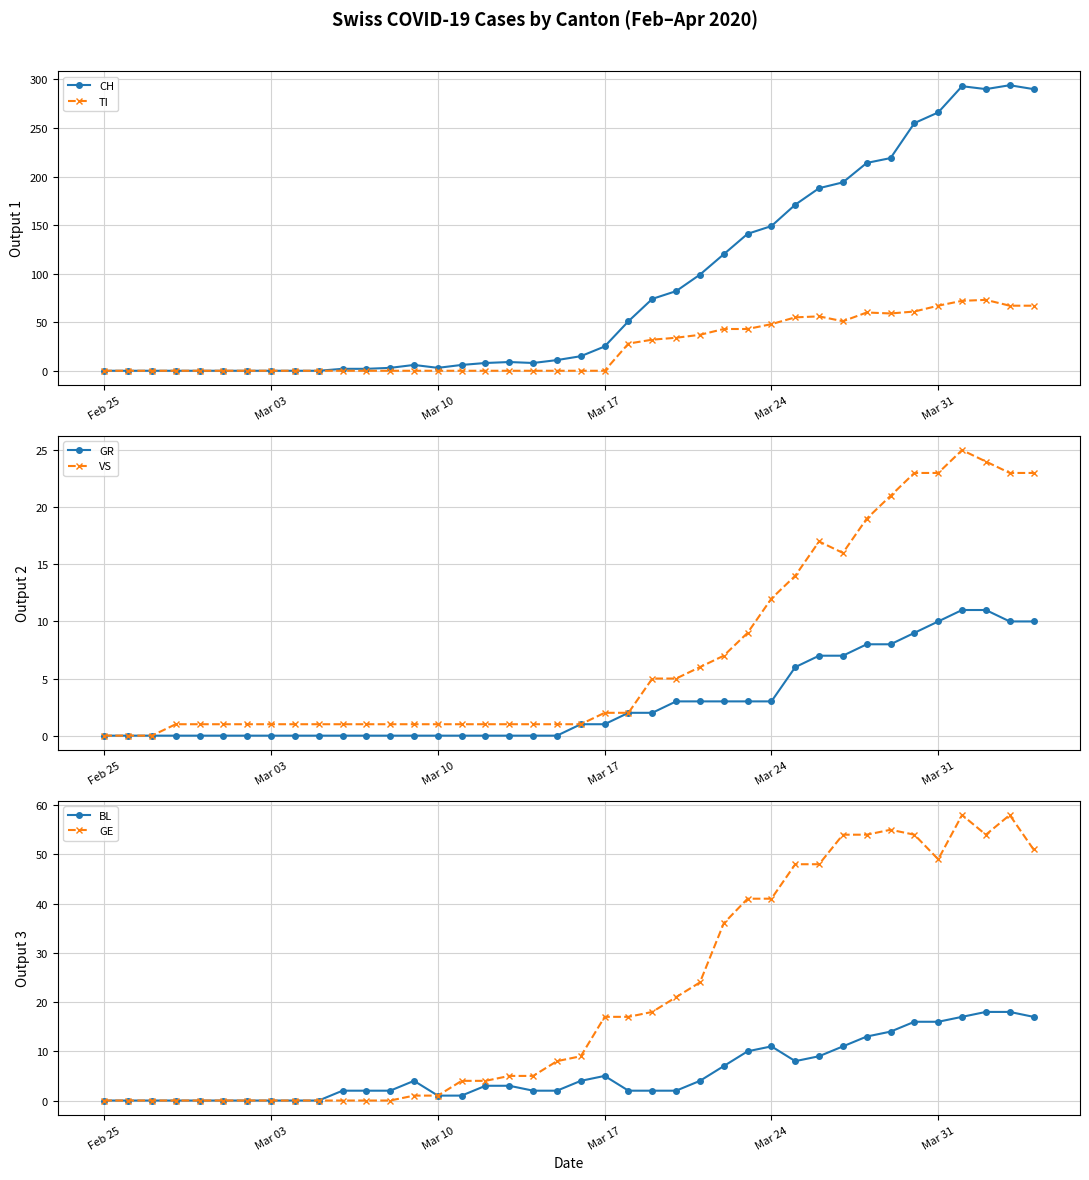

The value of TI at Mar 31 is 32. True or false?

False